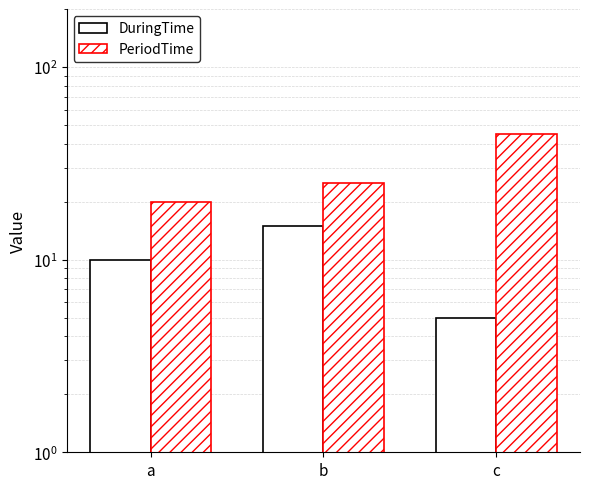

Rank the series by their average value, from highest to lowest.

PeriodTime, DuringTime